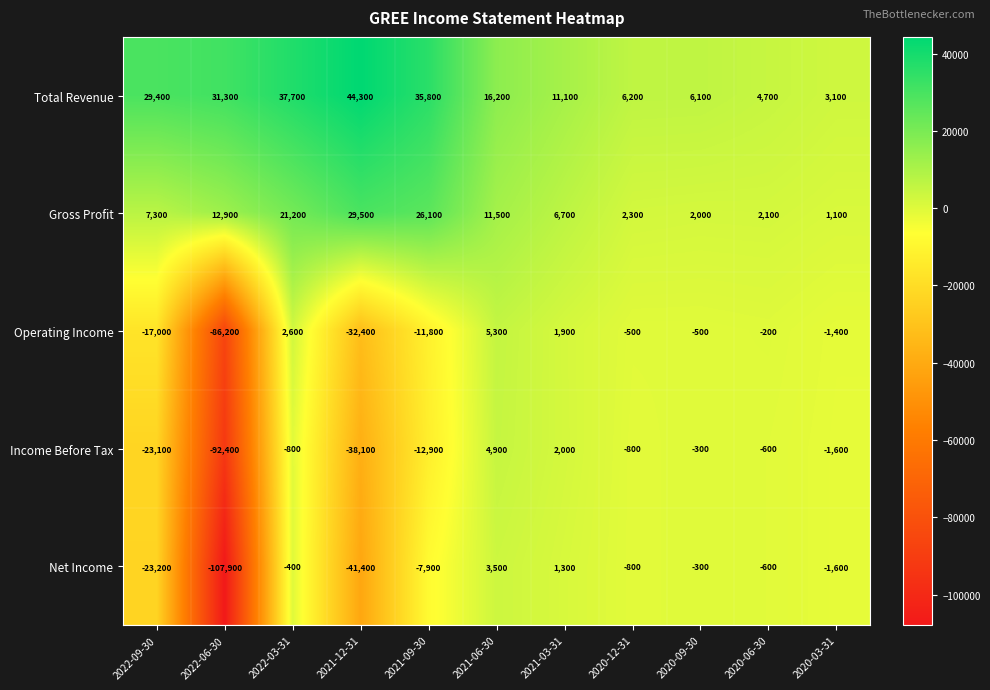

Which series has the widest spread of values?

Net Income